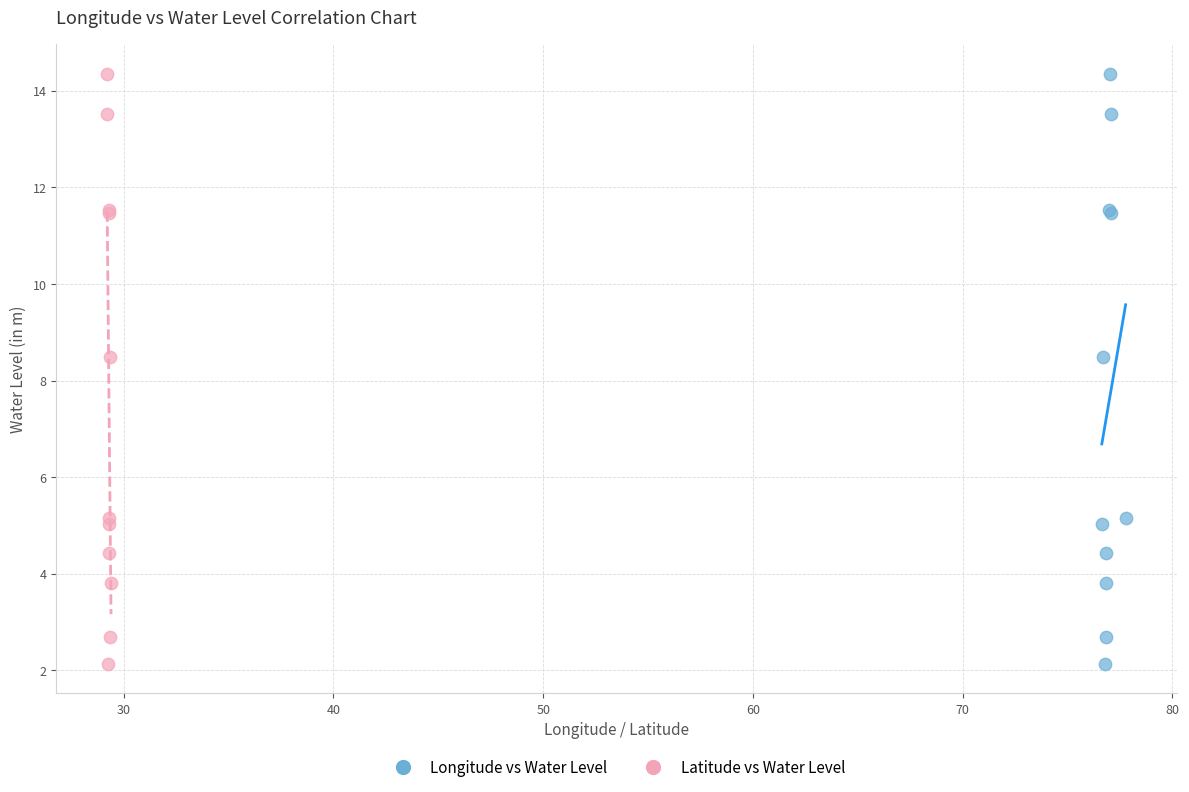

What are all the series names shown in the legend?

Longitude vs Water Level, Latitude vs Water Level